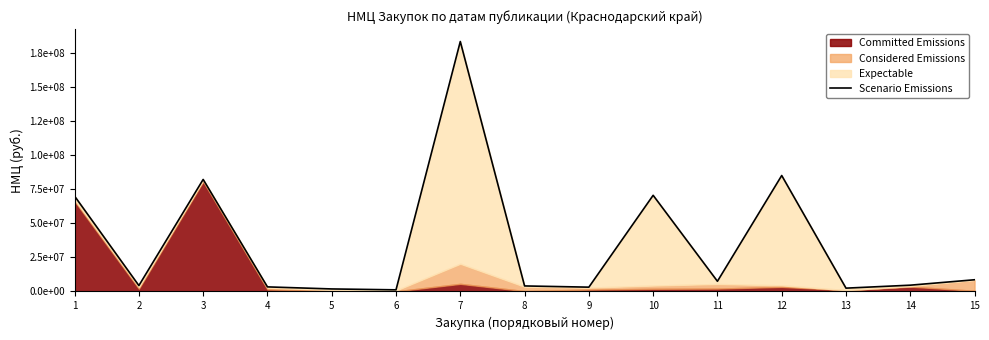

Which label corresponds to the smallest value in the chart?

6